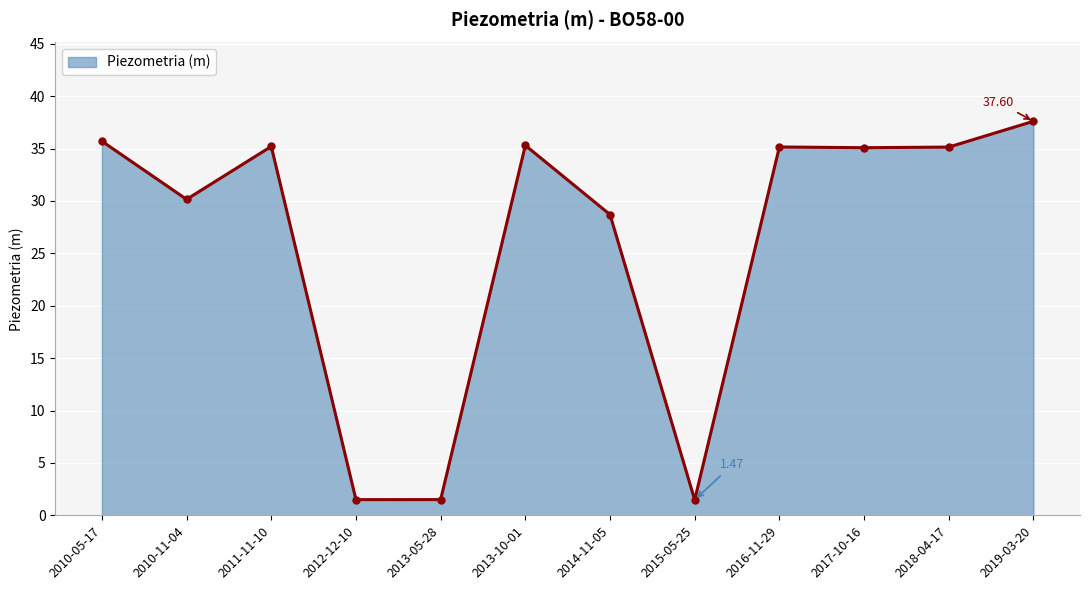

Is it true that the value at 2017-10-16 is 35.1?

True